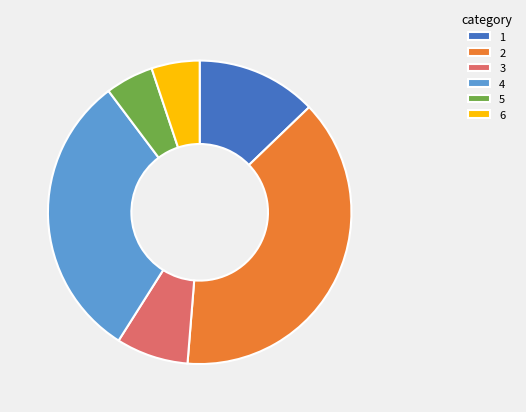

Count the number of slices in the pie.

6